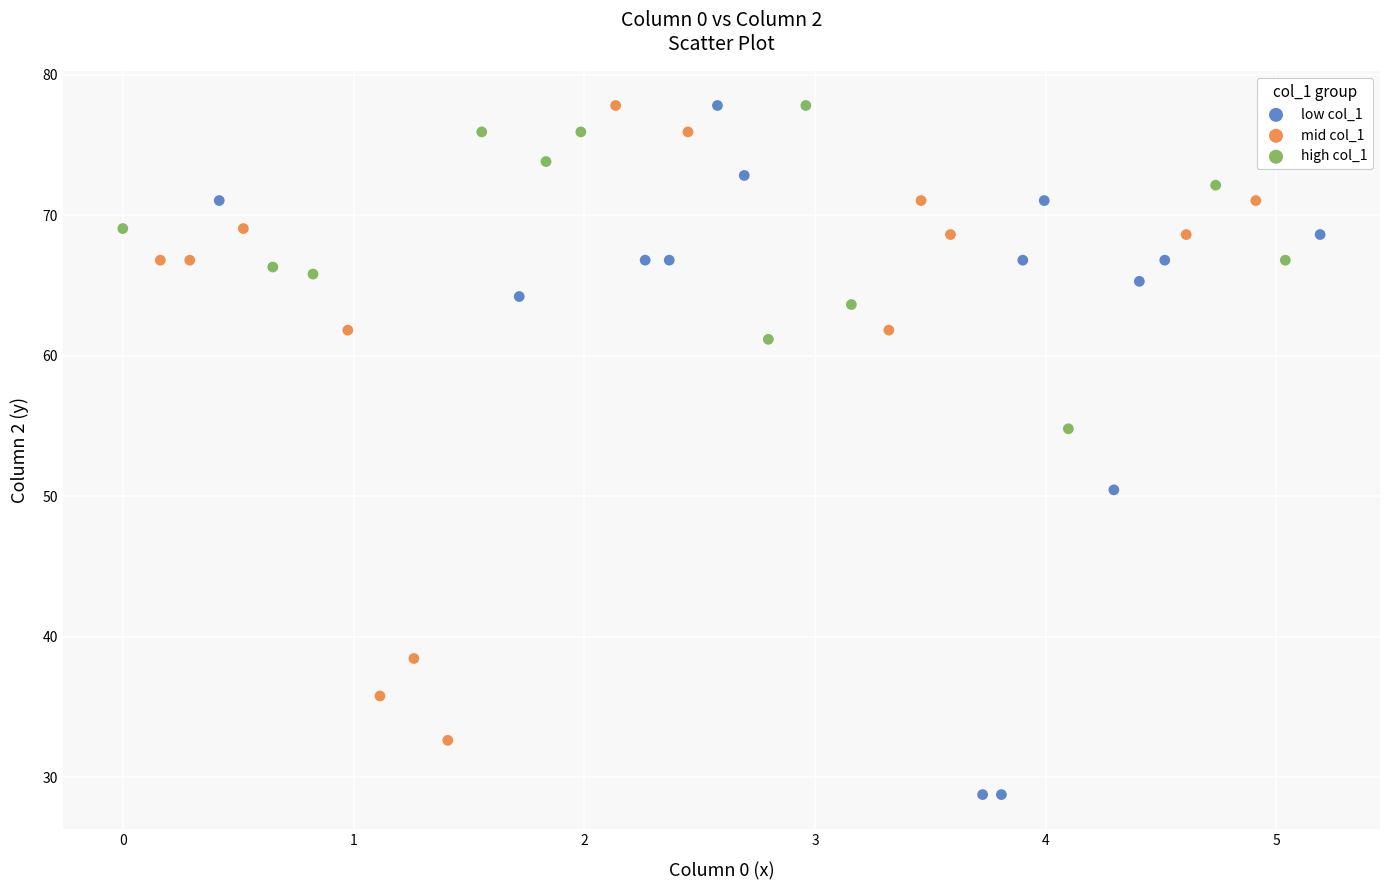

Which series reaches the minimum Y coordinate?

low col_1